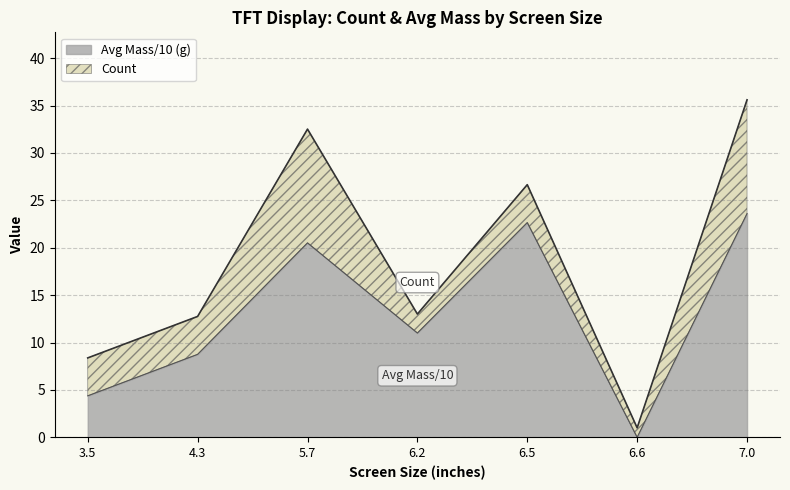

At which category is the sum across all series the highest?

7.0